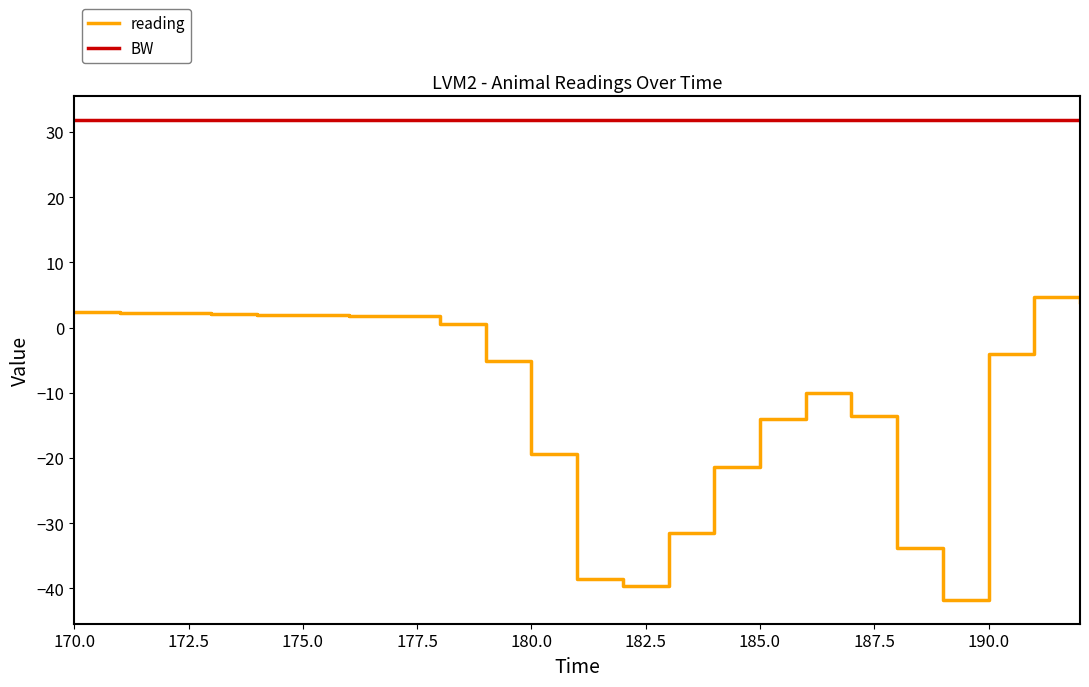

Rank the series by their maximum value, from lowest to highest.

reading, BW